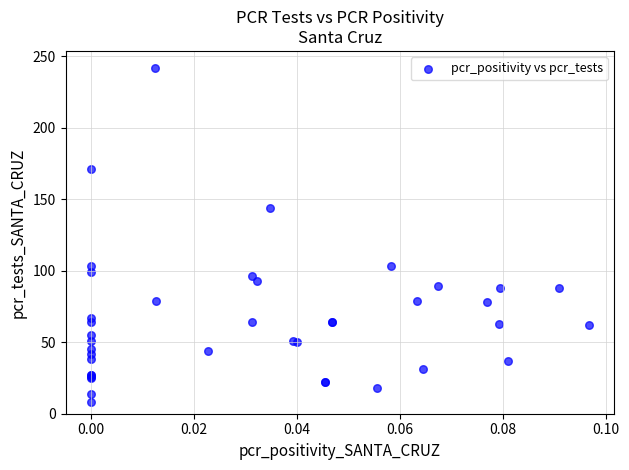

What Y value in the scatter plot is closest to 125?

144